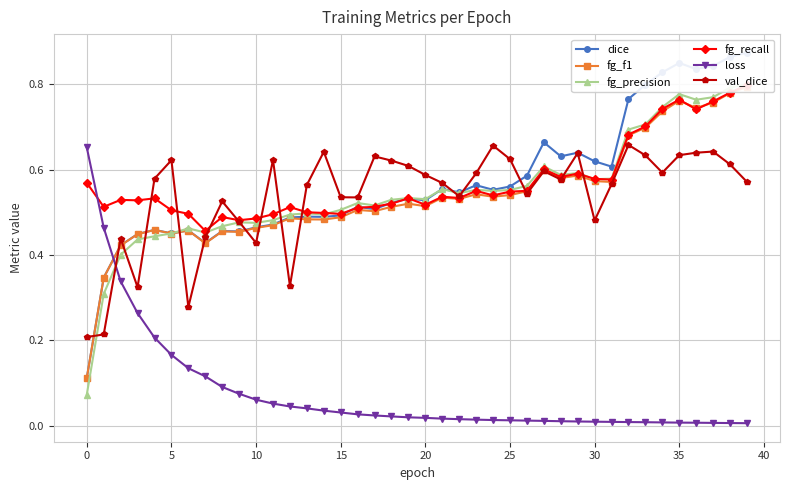

Which category has the highest value across all series?

39